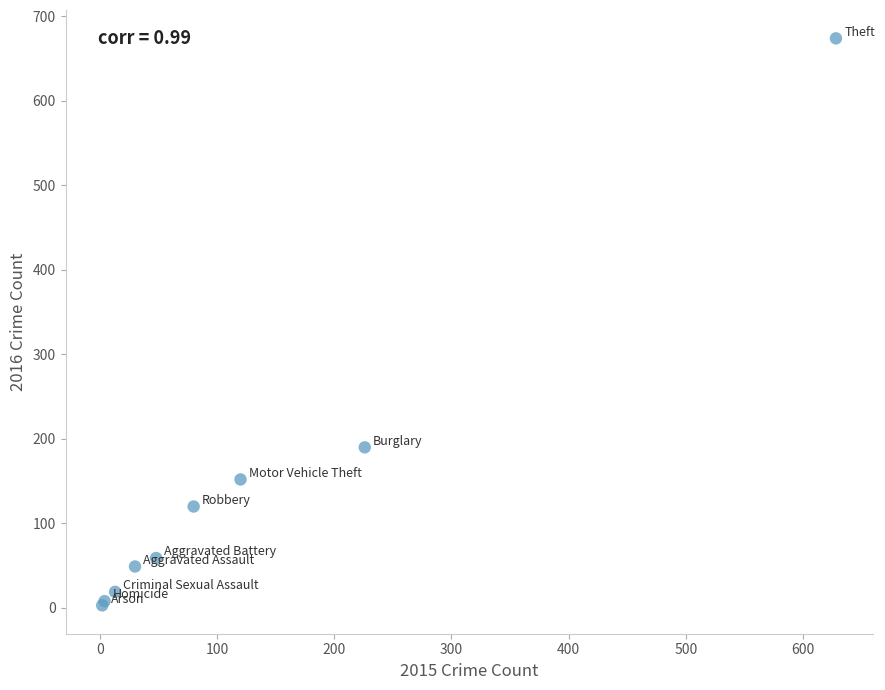

What Y value in the scatter plot is closest to 338?

190